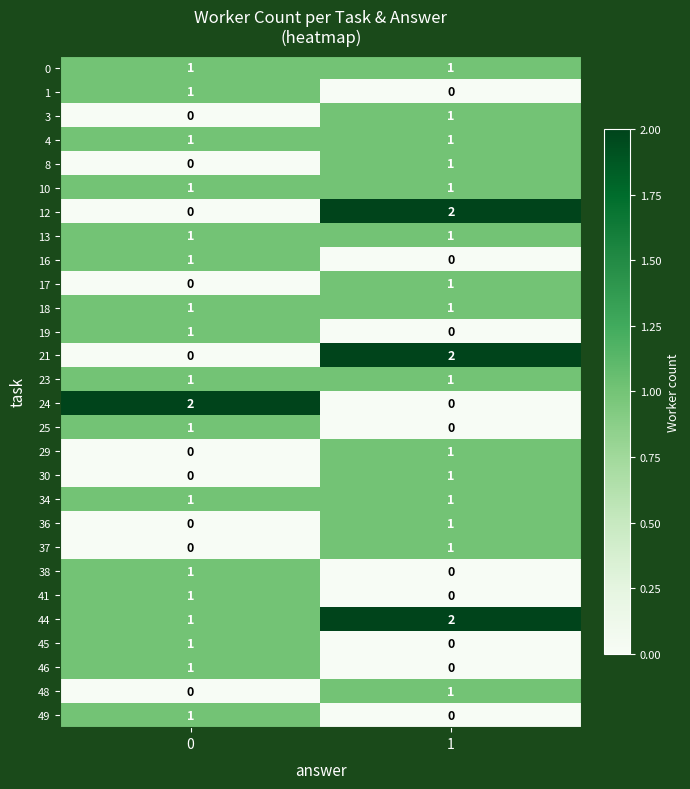

Rank the categories by 1 value from highest to lowest.

0, 1